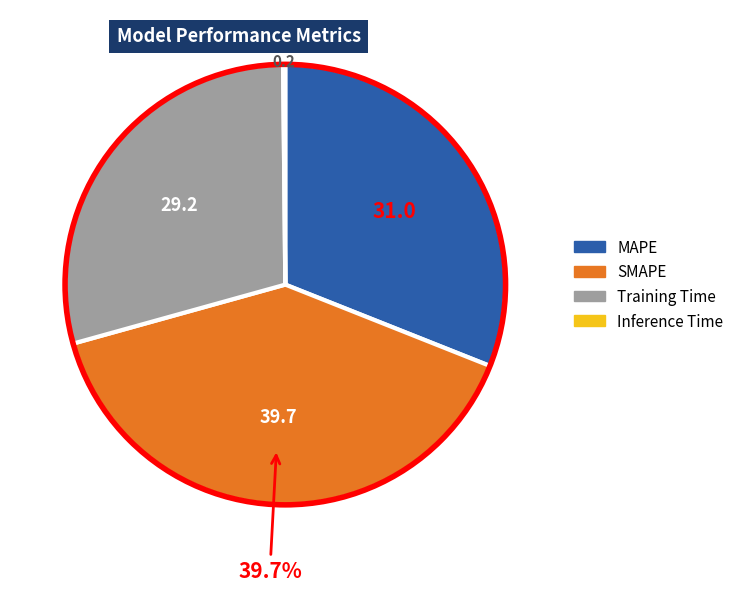

Approximately how many times larger is the value at MAPE compared to Training Time?

1.1